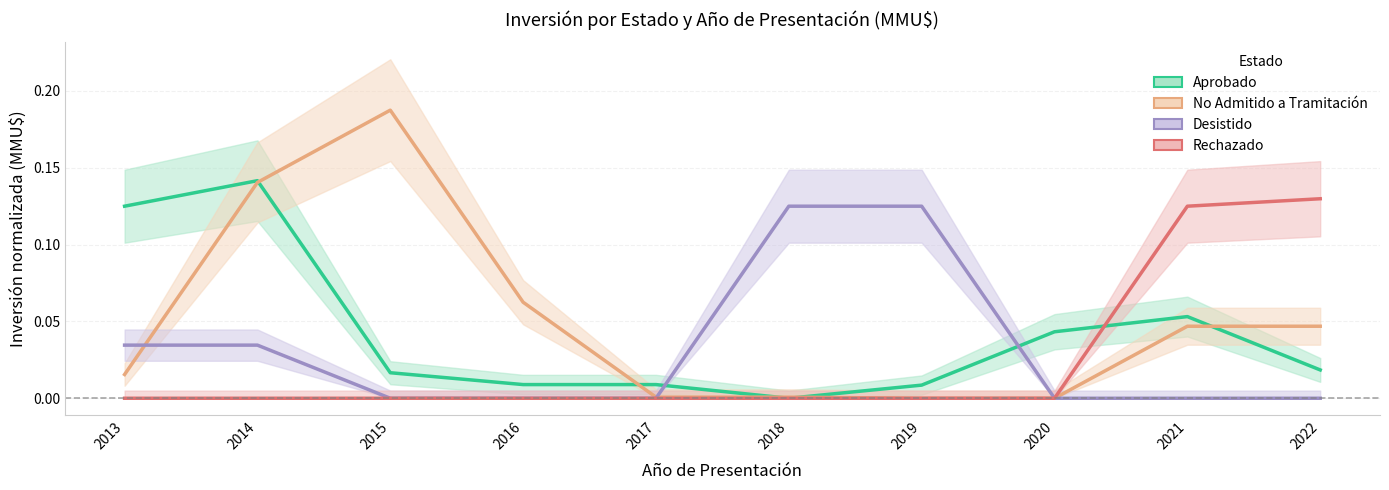

The No Admitido a Tramitación series shows 0.1 at 2016. True or false?

True